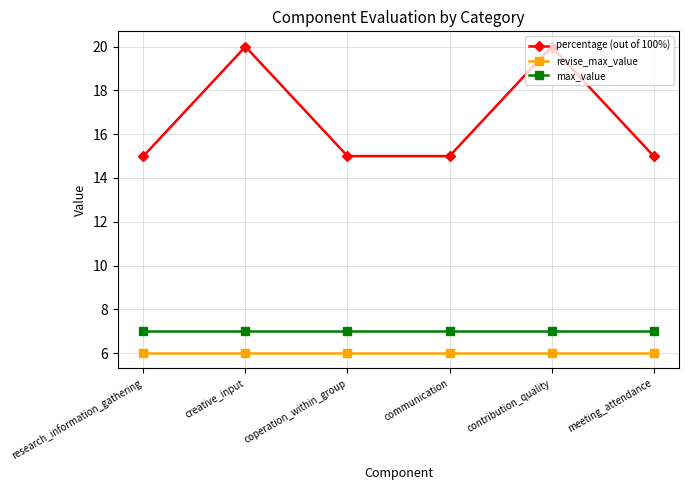

True or false: revise_max_value and percentage (out of 100%) cross at least once.

False